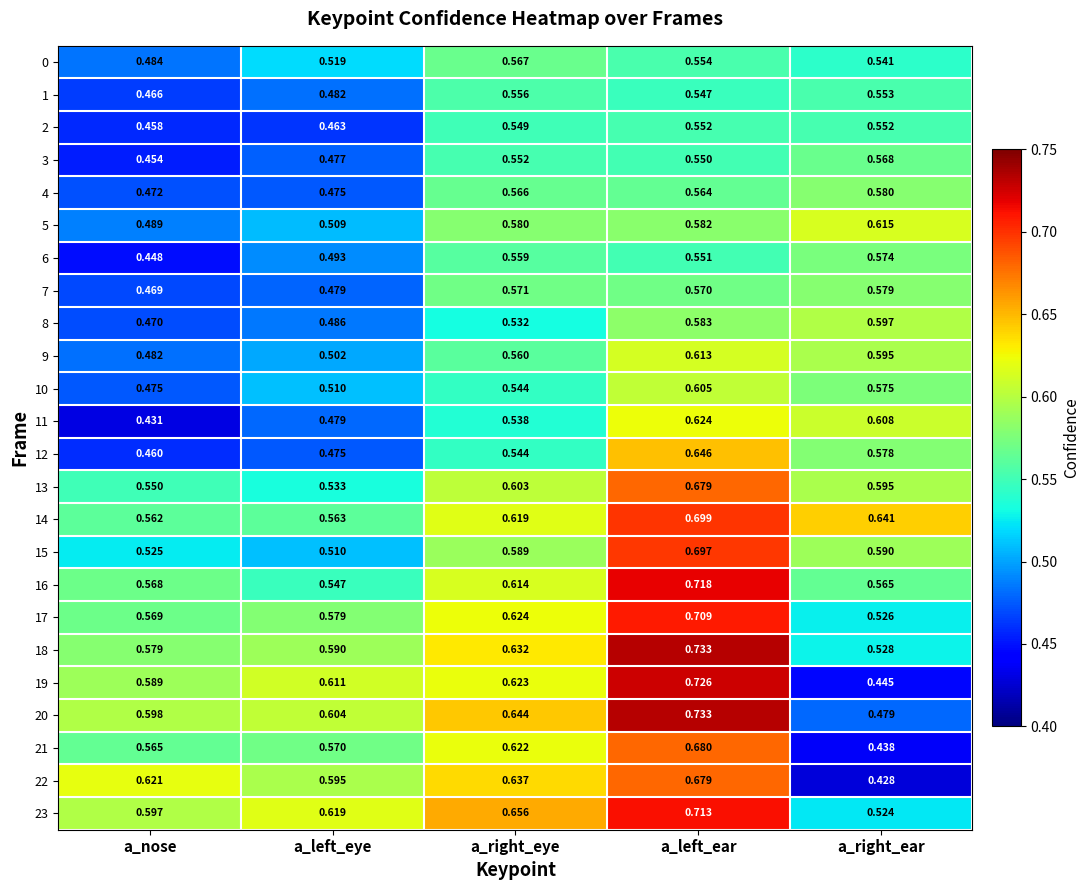

At which label is 20 closest to 0?

a_right_ear